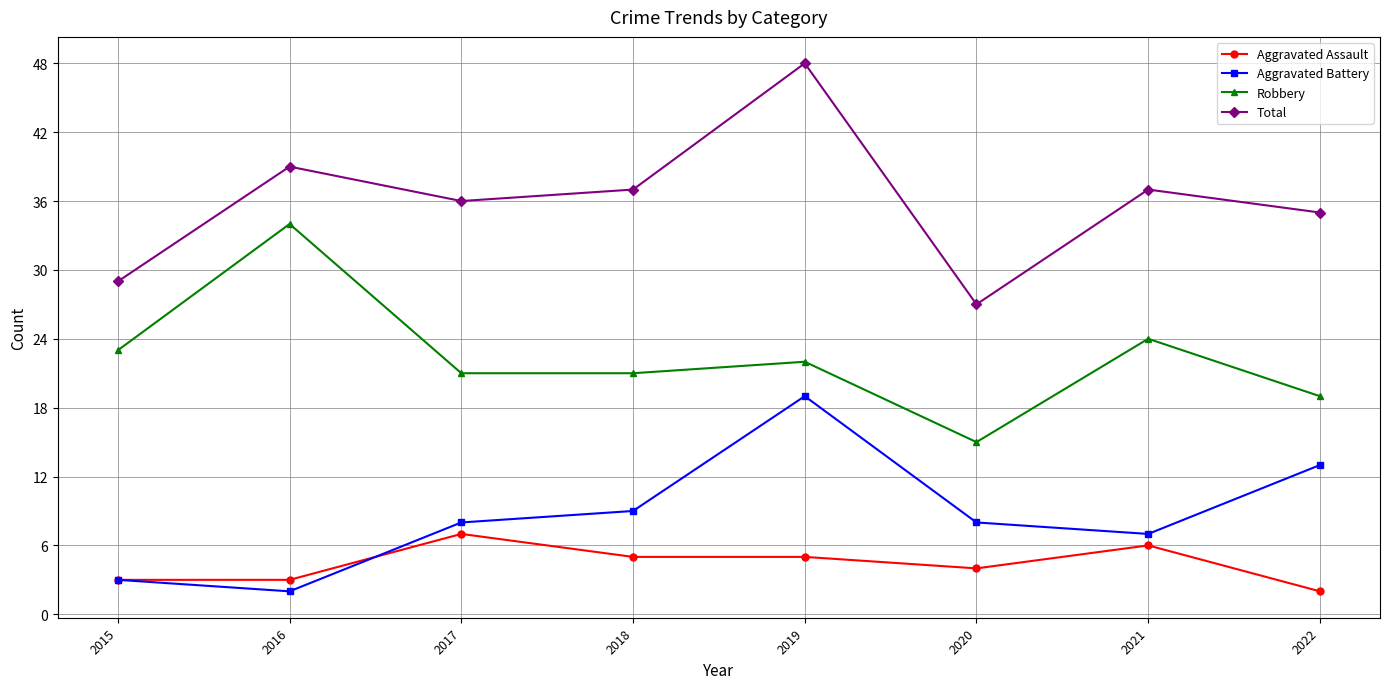

Does the chart have visible grid lines?

Yes